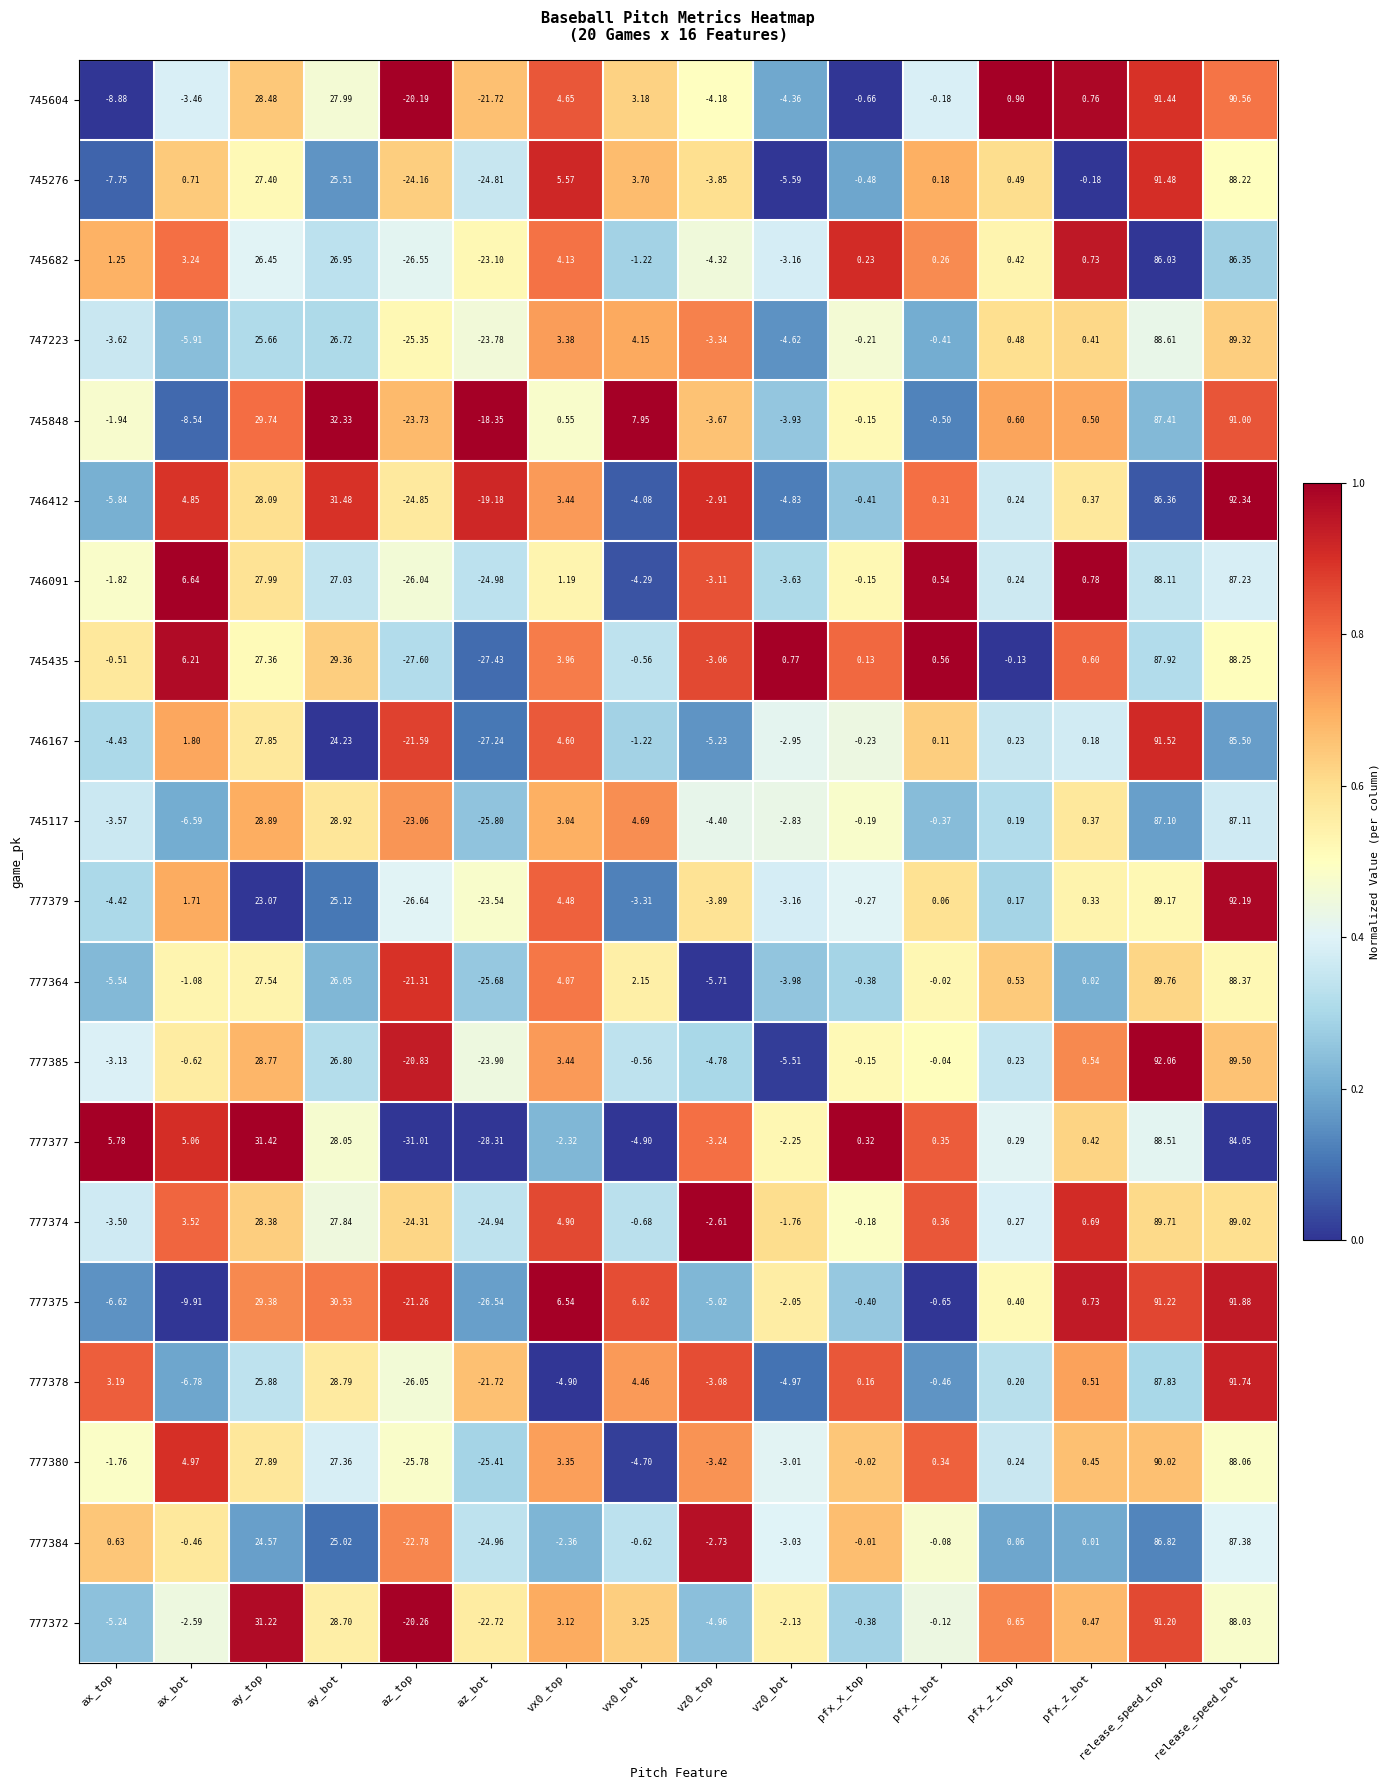

How many distinct data groups are displayed?

20